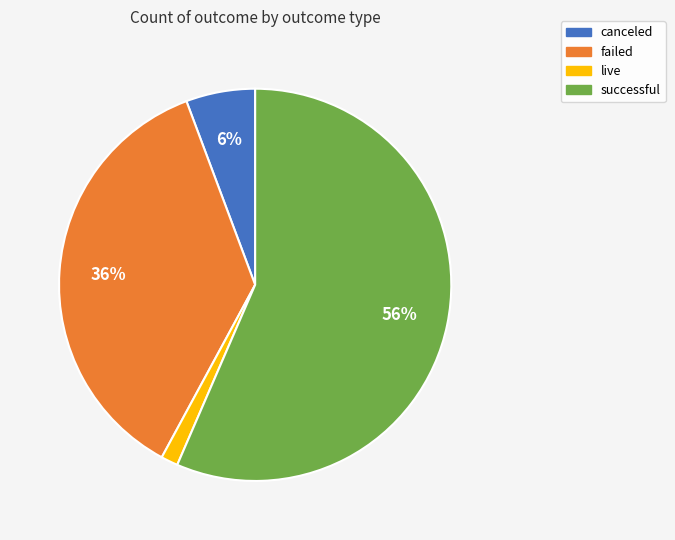

Is successful the majority of the pie?

Yes